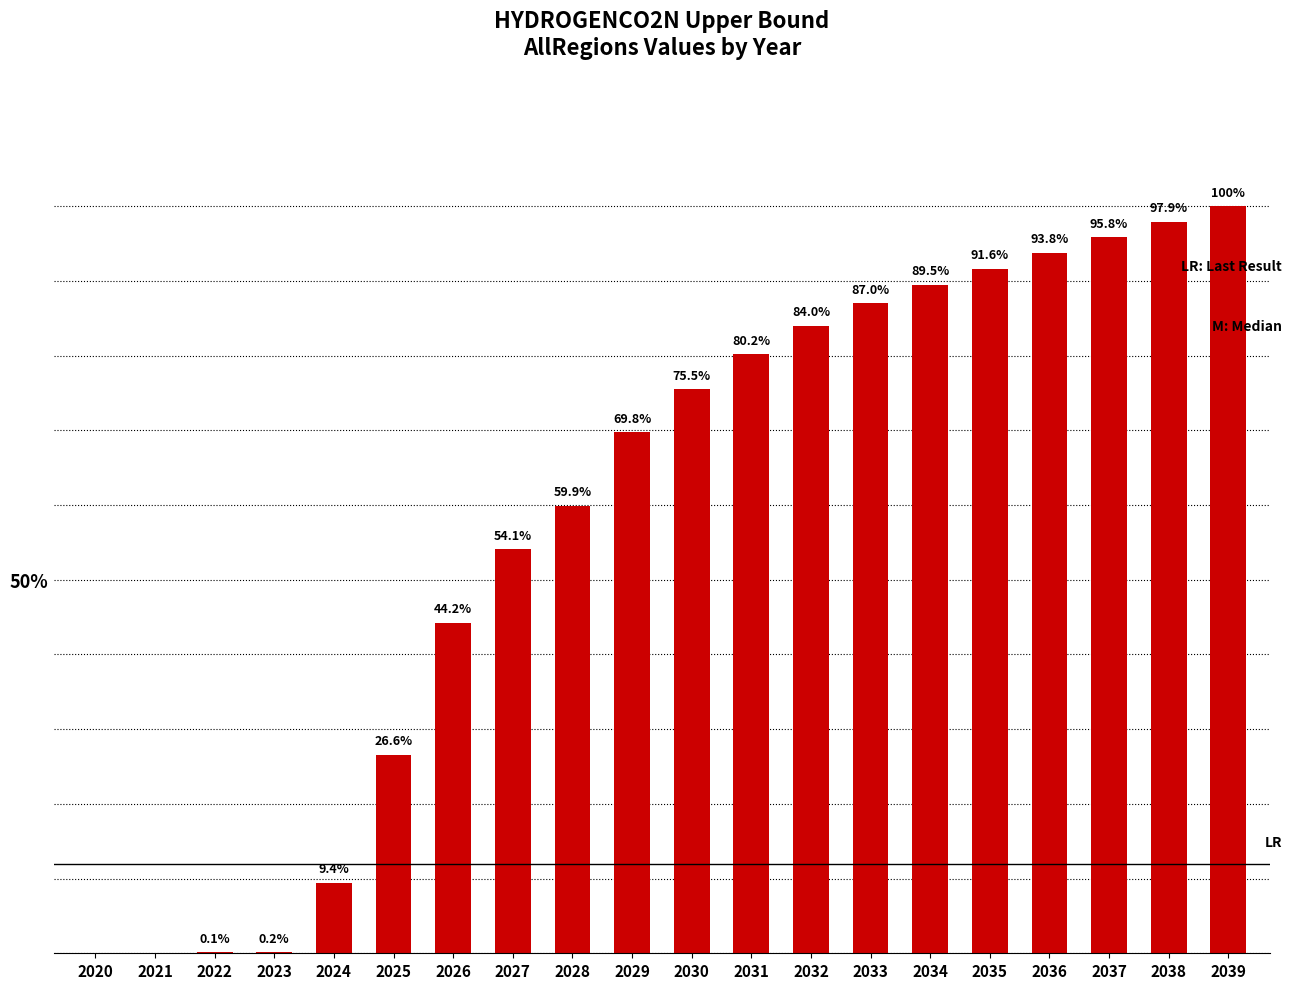

Are the bars horizontal?

No